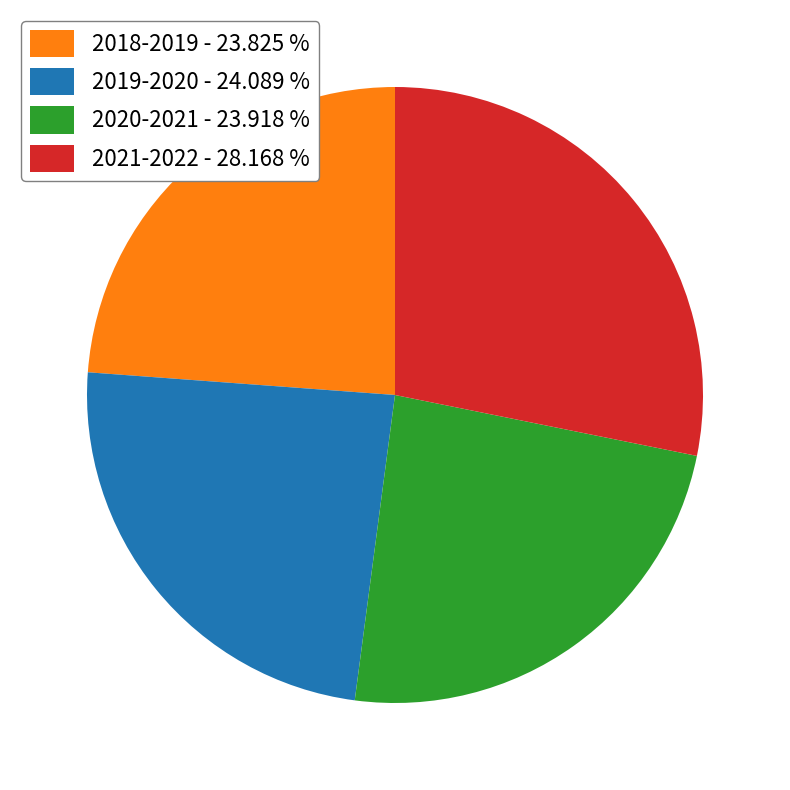

What is the ratio of the value at 2020-2021 - 23.918 % to the value at 2021-2022 - 28.168 %?

0.8